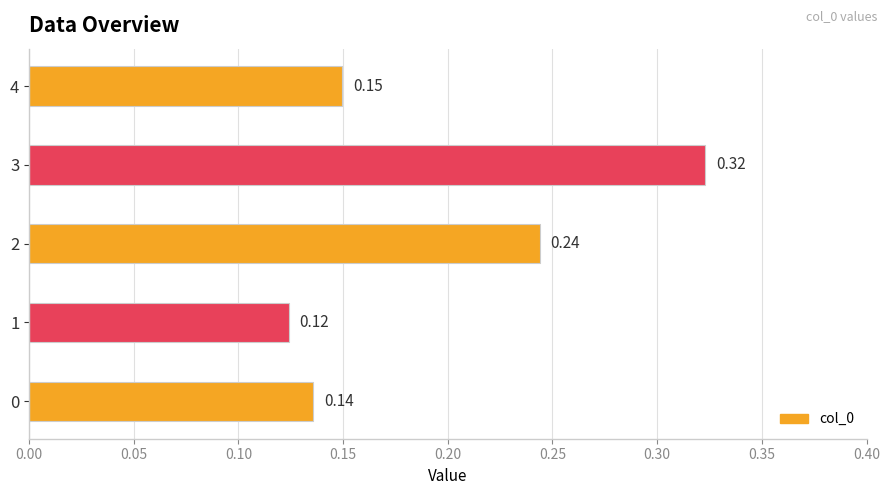

What is the sum of the values at 1 and 3?

0.4